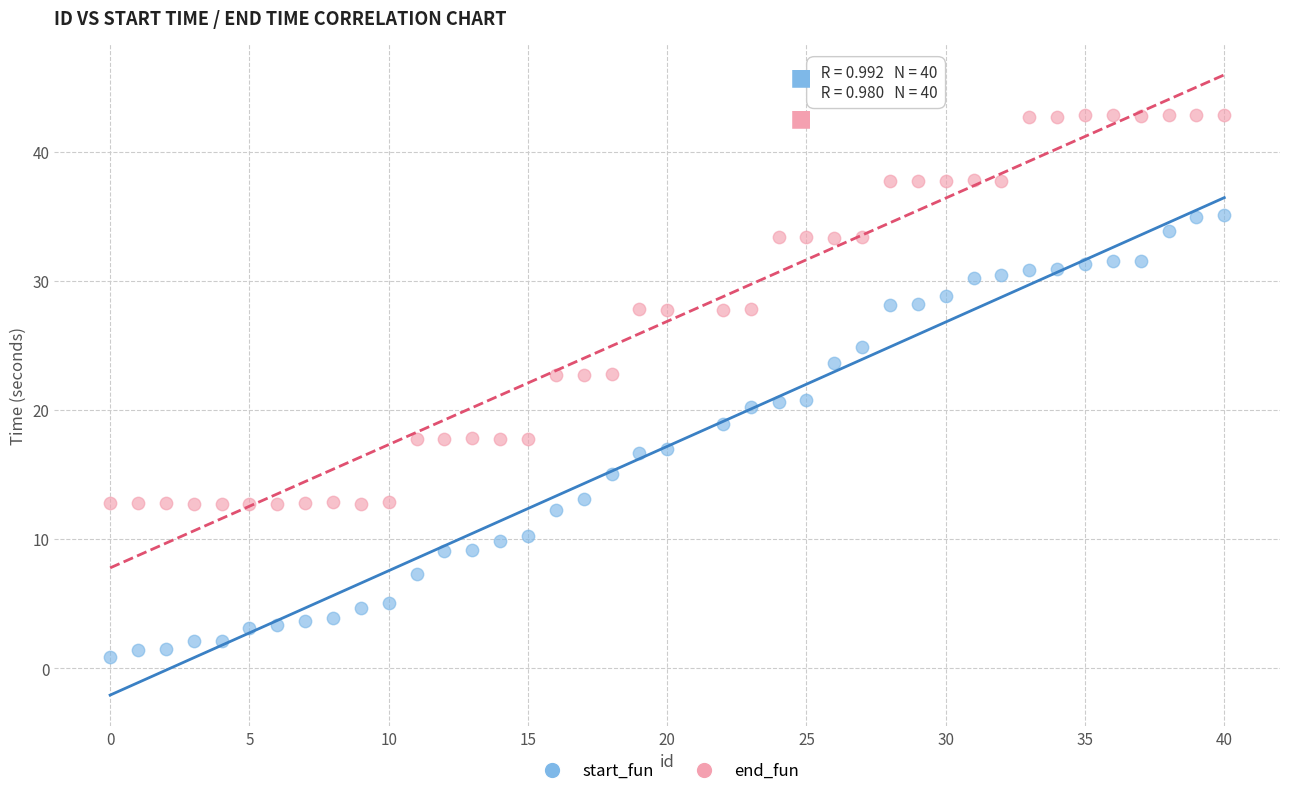

What are all the series names shown in the legend?

start_fun, end_fun